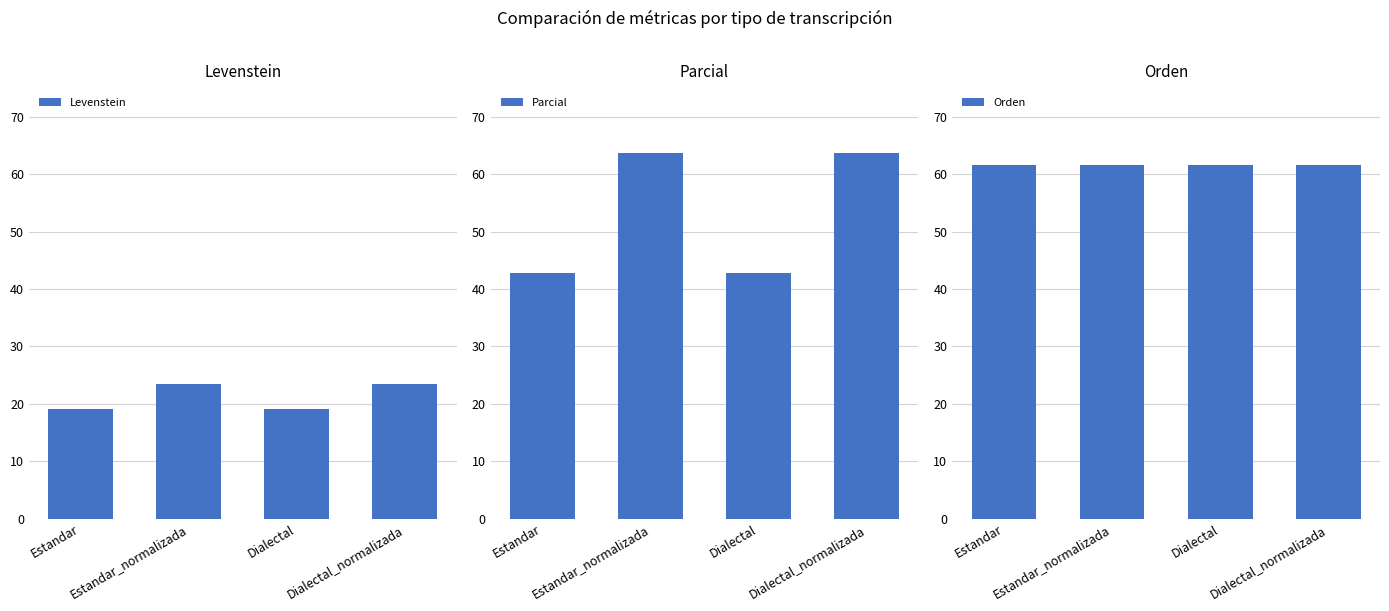

The value of Orden at Dialectal_normalizada is 88.7. True or false?

False